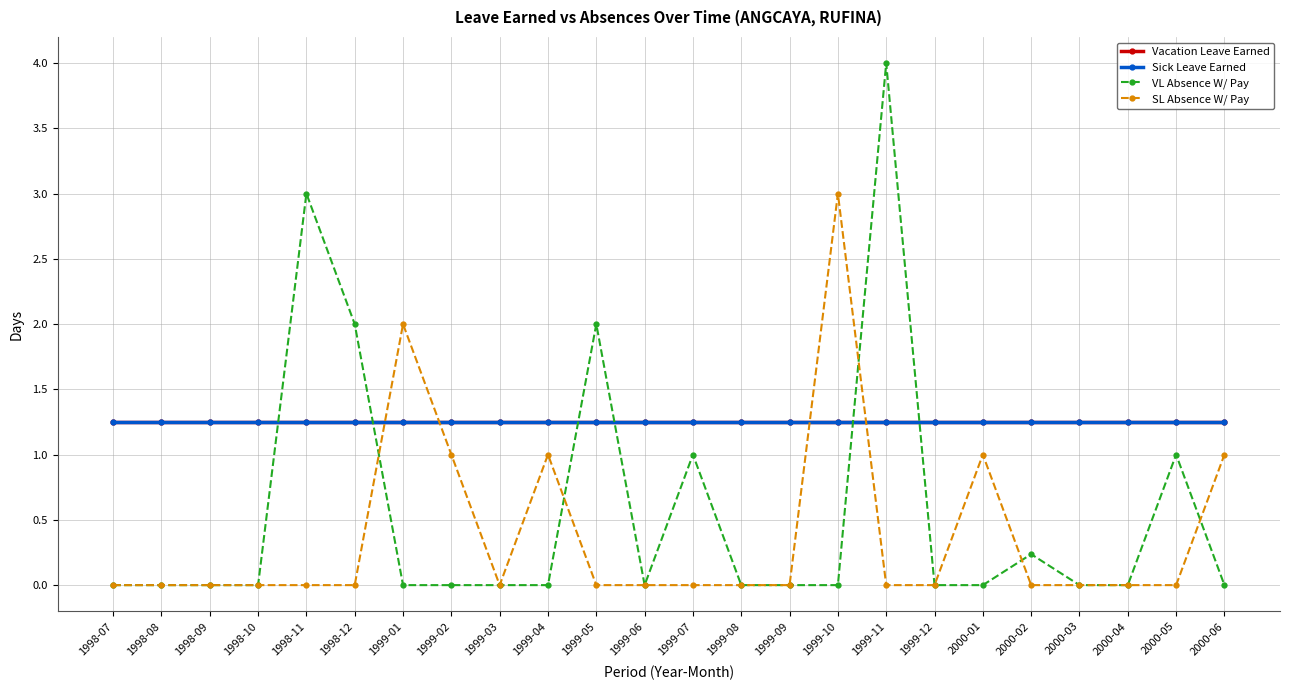

Rank the series by their maximum value, from highest to lowest.

VL Absence W/ Pay, SL Absence W/ Pay, Vacation Leave Earned, Sick Leave Earned